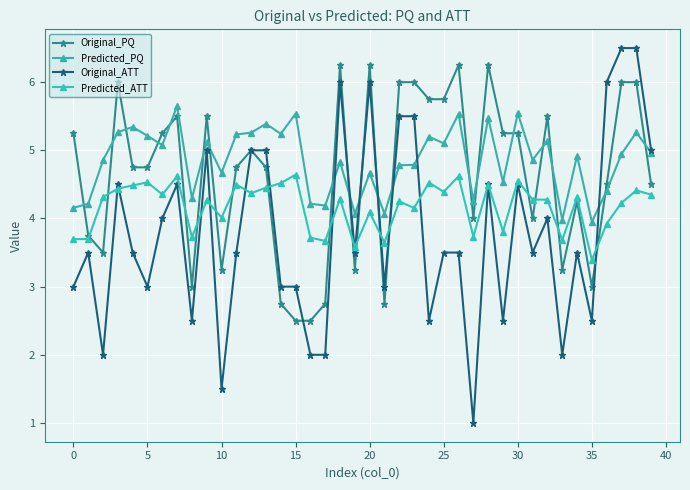

Reading left to right, list all the values displayed in this chart.

Original_PQ: 5.2	3.8	3.5	6.0	4.8	4.8	5.2	5.5	3.0	5.5	3.2	4.8	5.0	4.8	2.8	2.5	2.5	2.8	6.2	3.2	6.2	2.8	6.0	6.0	5.8	5.8	6.2	4.0	6.2	5.2	5.2	4.0	5.5	3.2	4.2	3.0	4.5	6.0	6.0	4.5
Predicted_PQ: 4.2	4.2	4.9	5.3	5.3	5.2	5.1	5.7	4.3	5.1	4.7	5.2	5.3	5.4	5.2	5.5	4.2	4.2	4.8	4.1	4.7	4.1	4.8	4.8	5.2	5.1	5.5	4.3	5.5	4.5	5.5	4.9	5.1	4.0	4.9	4.0	4.4	4.9	5.3	5.0
Original_ATT: 3.0	3.5	2.0	4.5	3.5	3.0	4.0	4.5	2.5	5.0	1.5	3.5	5.0	5.0	3.0	3.0	2.0	2.0	6.0	3.5	6.0	3.0	5.5	5.5	2.5	3.5	3.5	1.0	4.5	2.5	4.5	3.5	4.0	2.0	3.5	2.5	6.0	6.5	6.5	5.0
Predicted_ATT: 3.7	3.7	4.3	4.4	4.5	4.5	4.4	4.6	3.7	4.3	4.0	4.5	4.4	4.5	4.5	4.6	3.7	3.7	4.3	3.6	4.1	3.6	4.3	4.2	4.5	4.4	4.6	3.7	4.5	3.8	4.6	4.3	4.3	3.7	4.3	3.4	3.9	4.2	4.4	4.3